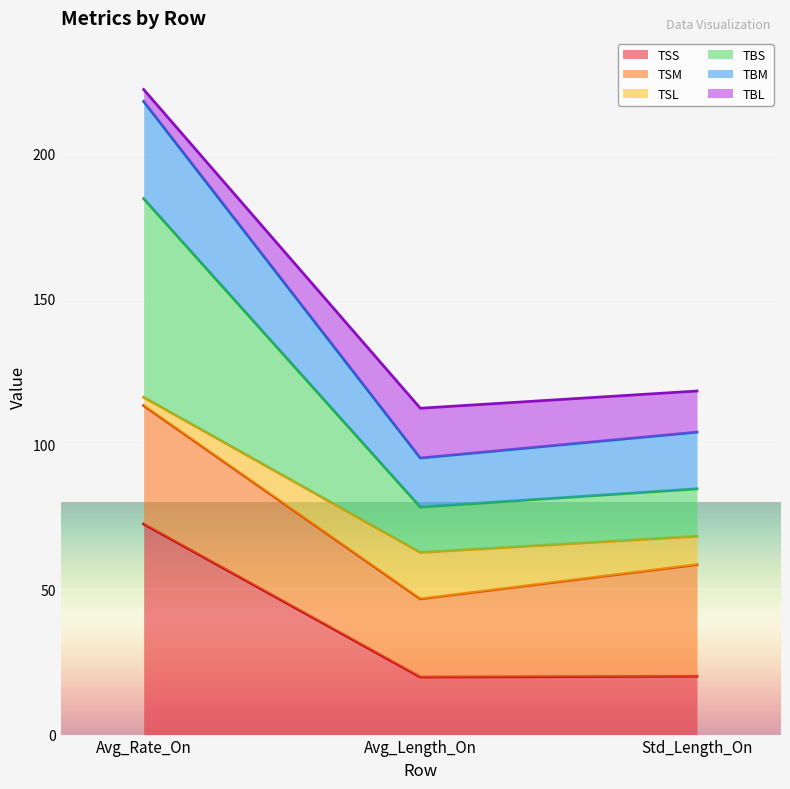

How many data points in TSS are above 20?

2